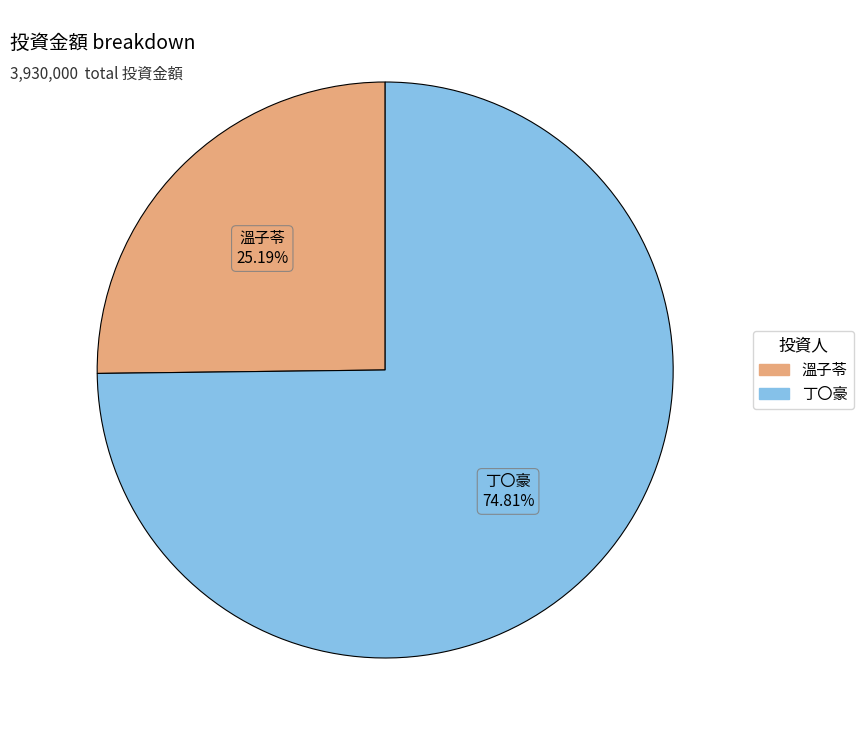

Which has a higher value, 溫子苓 or 丁〇豪?

丁〇豪